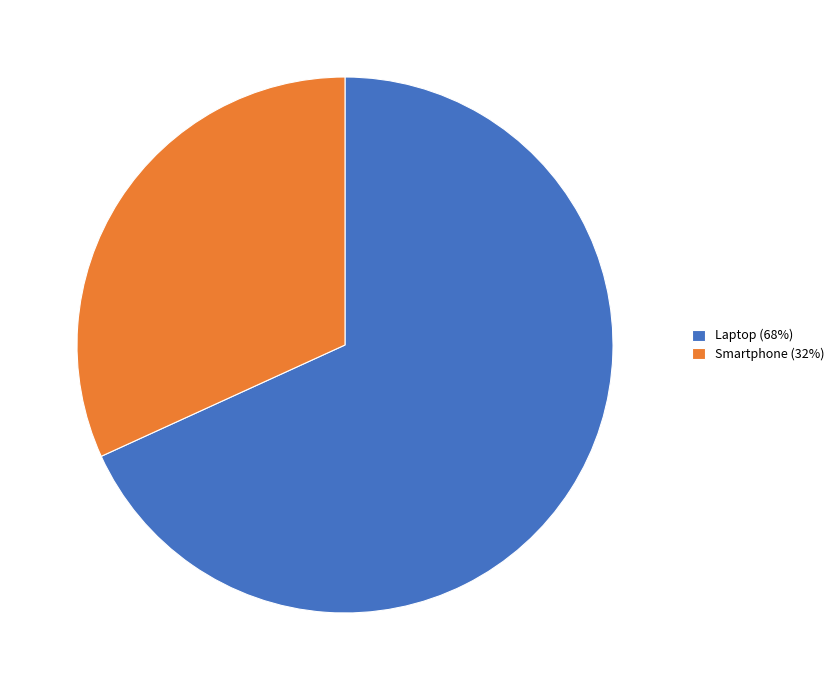

What is the largest slice in the pie chart?

Laptop